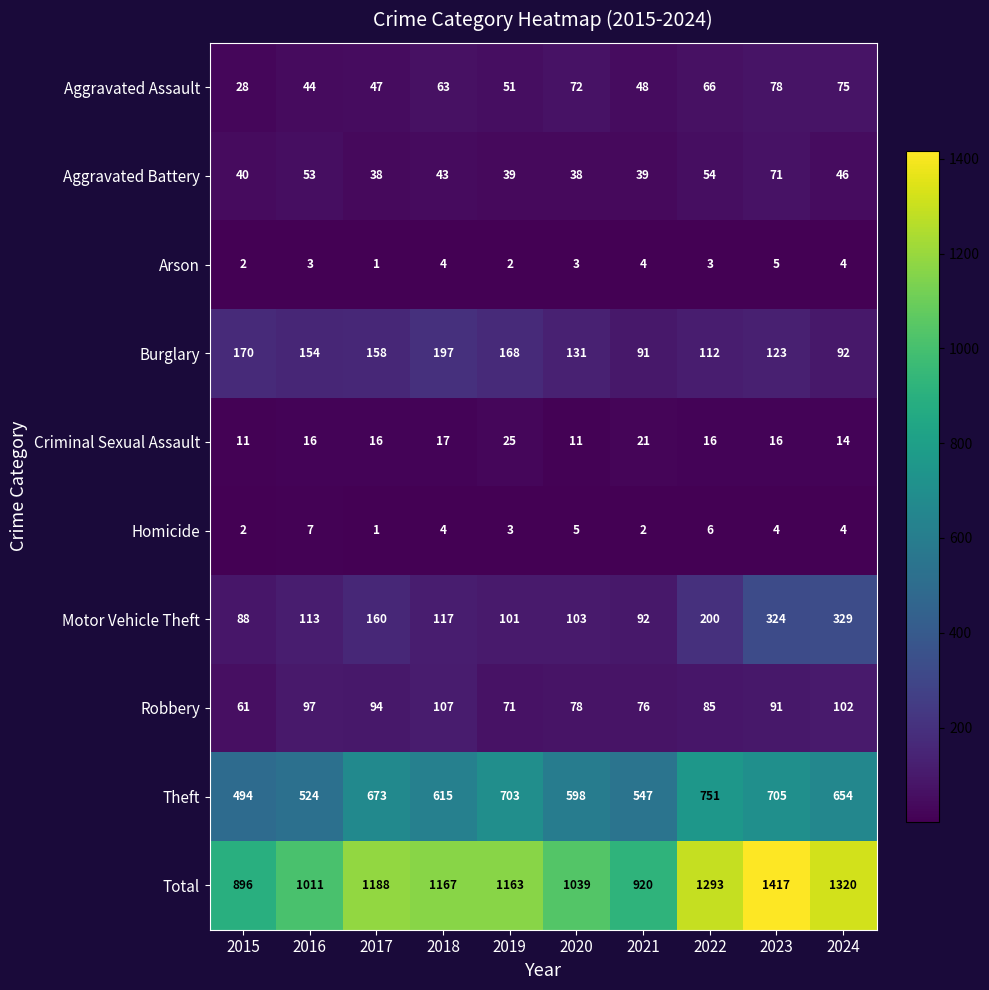

Which series has the largest total across all categories?

Total